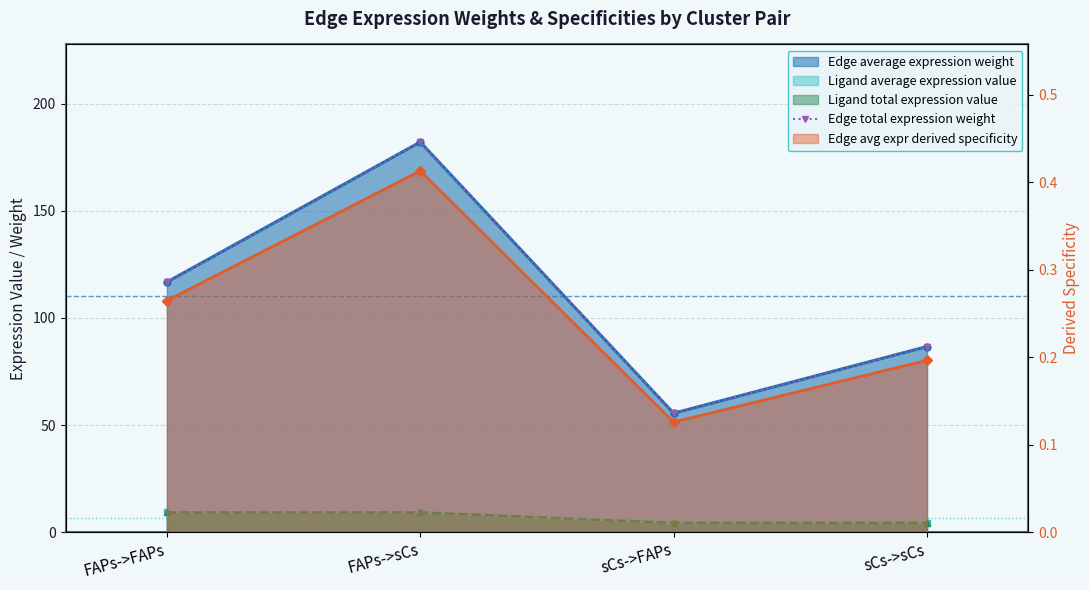

What is the sum of all values?

441.0